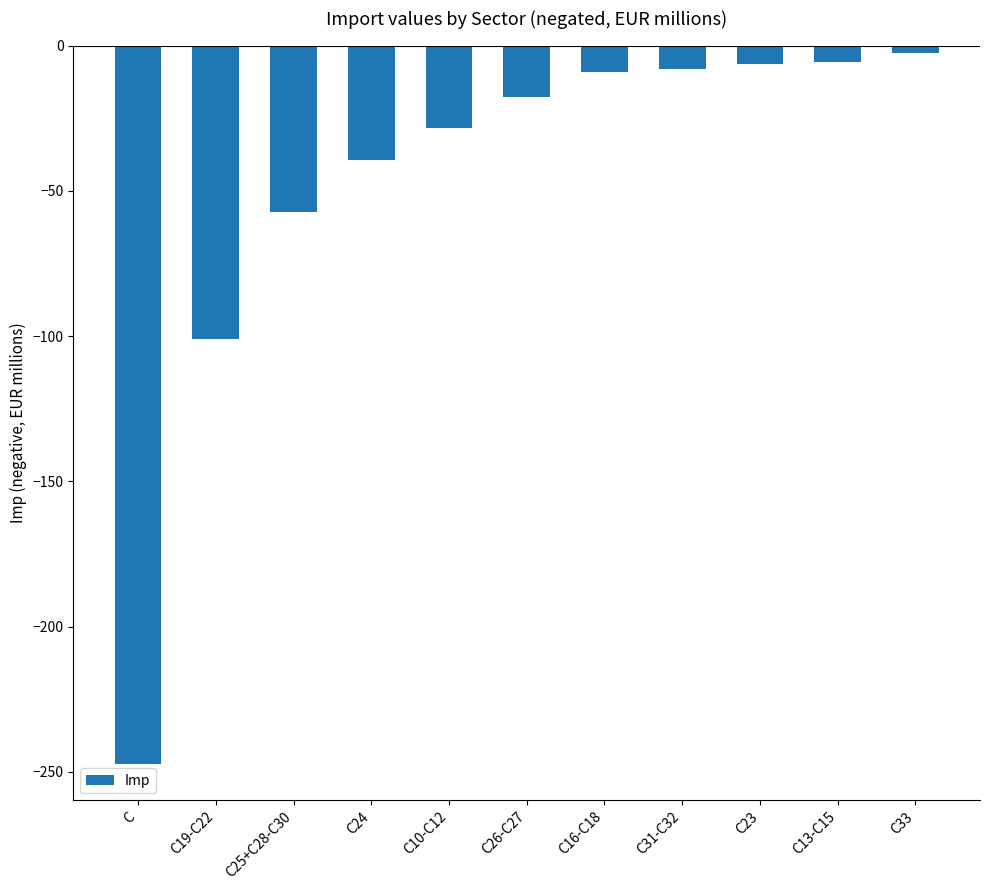

At which label is the value closest to -124?

C19-C22